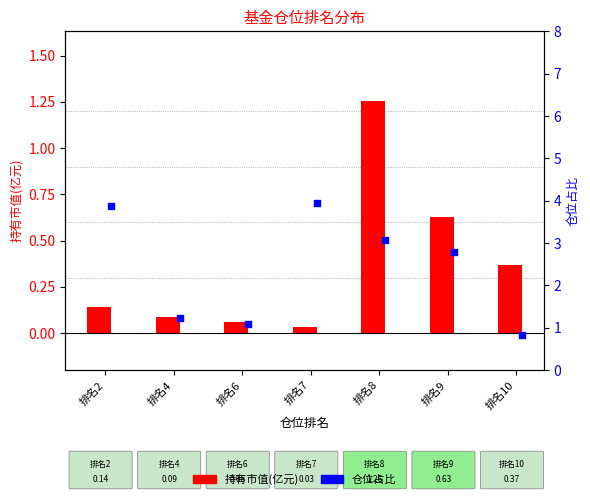

What are all the series names shown in the legend?

持有市值(亿元), 仓位占比